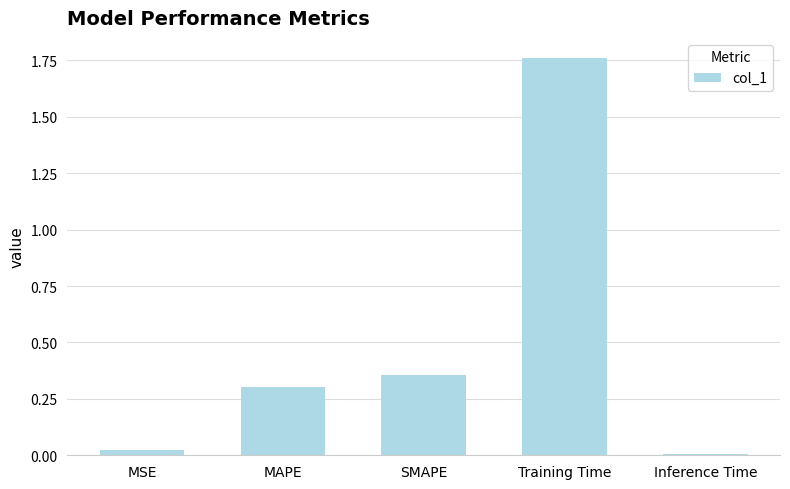

What is the label of the 2nd bar from the left?

MAPE